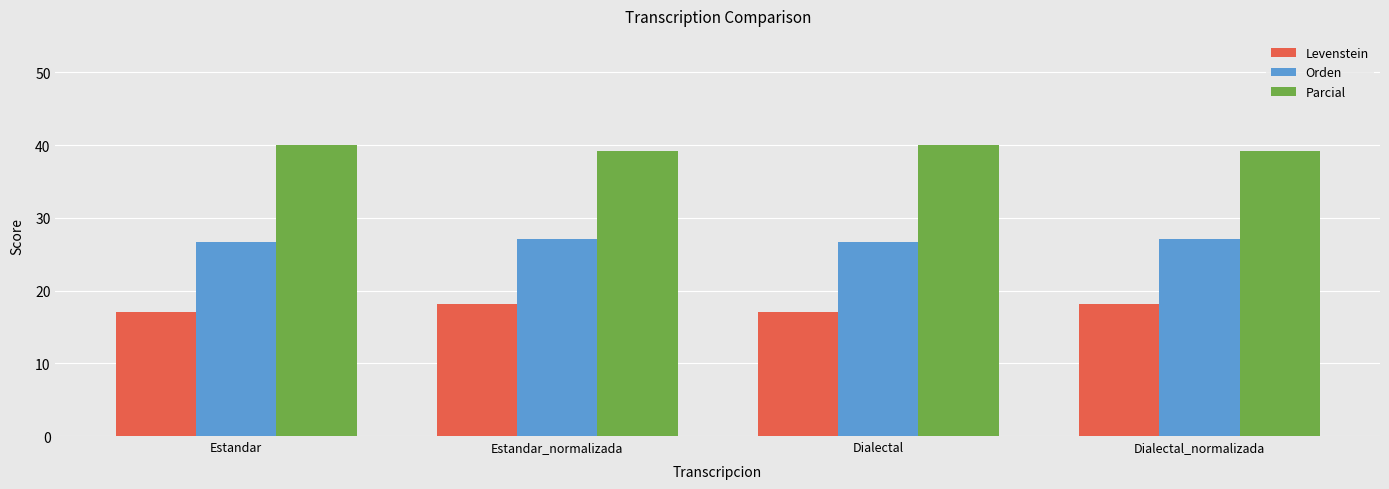

What is the greatest value displayed?

40.0